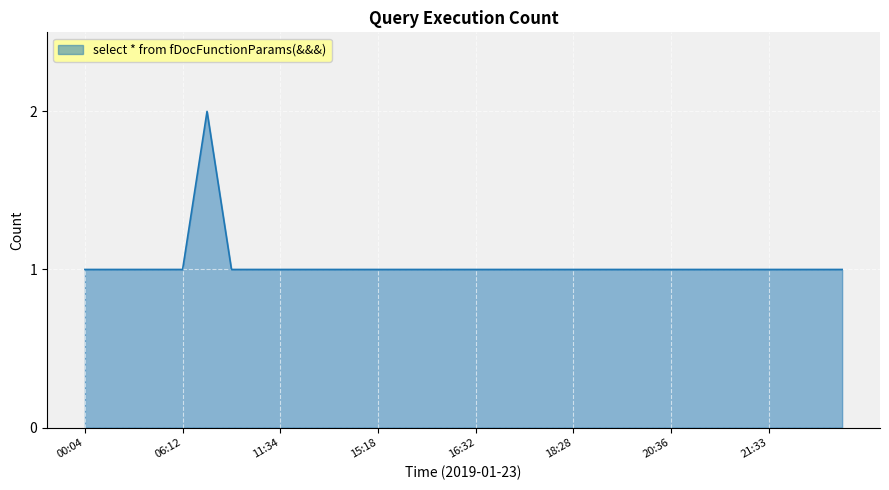

What is the label of the 17th point from the right?

15:52